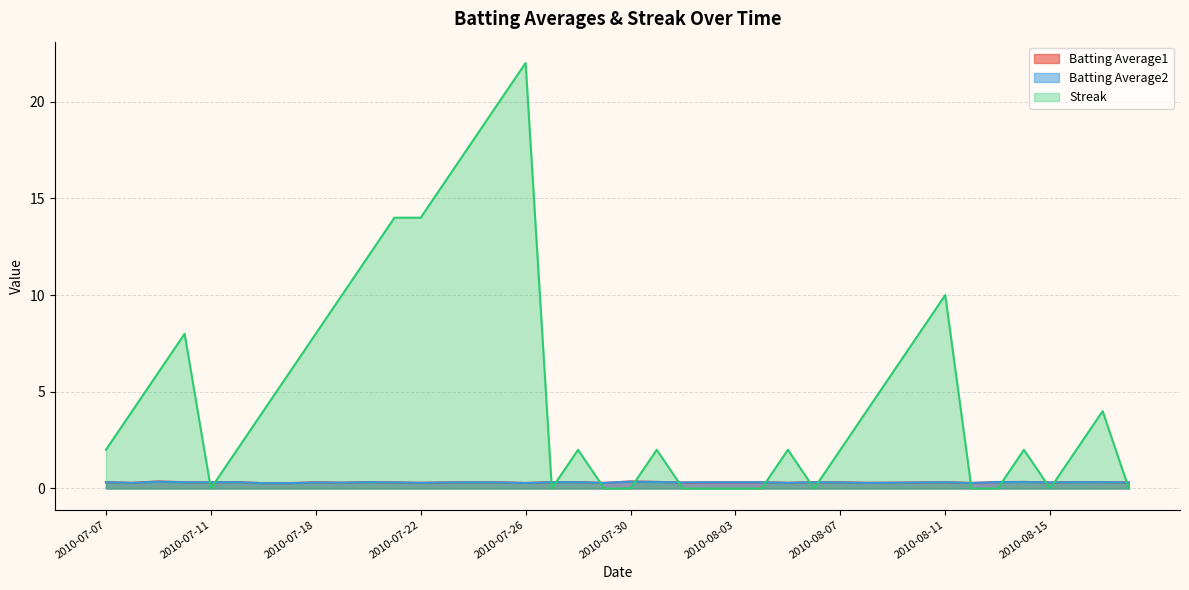

Reading left to right, transcribe all the data shown in this chart.

Batting Average1: 2010-07-07=0.3	2010-07-08=0.3	2010-07-09=0.4	2010-07-10=0.3	2010-07-11=0.3	2010-07-15=0.3	2010-07-16=0.3	2010-07-17=0.3	2010-07-18=0.3	2010-07-19=0.3	2010-07-20=0.3	2010-07-21=0.3	2010-07-22=0.3	2010-07-23=0.3	2010-07-24=0.3	2010-07-25=0.3	2010-07-26=0.3	2010-07-27=0.3	2010-07-28=0.3	2010-07-29=0.3	2010-07-30=0.4	2010-07-31=0.3	2010-08-01=0.3	2010-08-02=0.3	2010-08-03=0.3	2010-08-04=0.3	2010-08-05=0.3	2010-08-06=0.3	2010-08-07=0.3	2010-08-08=0.3	2010-08-09=0.3	2010-08-10=0.3	2010-08-11=0.3	2010-08-12=0.3	2010-08-13=0.3	2010-08-14=0.3	2010-08-15=0.3	2010-08-16=0.3	2010-08-17=0.3	2010-08-18=0.3
Batting Average2: 2010-07-07=0.3	2010-07-08=0.3	2010-07-09=0.4	2010-07-10=0.3	2010-07-11=0.3	2010-07-15=0.3	2010-07-16=0.3	2010-07-17=0.3	2010-07-18=0.3	2010-07-19=0.3	2010-07-20=0.3	2010-07-21=0.3	2010-07-22=0.3	2010-07-23=0.3	2010-07-24=0.3	2010-07-25=0.3	2010-07-26=0.3	2010-07-27=0.3	2010-07-28=0.3	2010-07-29=0.3	2010-07-30=0.4	2010-07-31=0.3	2010-08-01=0.3	2010-08-02=0.3	2010-08-03=0.3	2010-08-04=0.3	2010-08-05=0.3	2010-08-06=0.3	2010-08-07=0.3	2010-08-08=0.3	2010-08-09=0.3	2010-08-10=0.3	2010-08-11=0.3	2010-08-12=0.3	2010-08-13=0.3	2010-08-14=0.3	2010-08-15=0.3	2010-08-16=0.3	2010-08-17=0.3	2010-08-18=0.3
Streak: 2010-07-07=2.0	2010-07-08=4.0	2010-07-09=6.0	2010-07-10=8.0	2010-07-11=0.0	2010-07-15=2.0	2010-07-16=4.0	2010-07-17=6.0	2010-07-18=8.0	2010-07-19=10.0	2010-07-20=12.0	2010-07-21=14.0	2010-07-22=14.0	2010-07-23=16.0	2010-07-24=18.0	2010-07-25=20.0	2010-07-26=22.0	2010-07-27=0.0	2010-07-28=2.0	2010-07-29=0.0	2010-07-30=0.0	2010-07-31=2.0	2010-08-01=0.0	2010-08-02=0.0	2010-08-03=0.0	2010-08-04=0.0	2010-08-05=2.0	2010-08-06=0.0	2010-08-07=2.0	2010-08-08=4.0	2010-08-09=6.0	2010-08-10=8.0	2010-08-11=10.0	2010-08-12=0.0	2010-08-13=0.0	2010-08-14=2.0	2010-08-15=0.0	2010-08-16=2.0	2010-08-17=4.0	2010-08-18=0.0